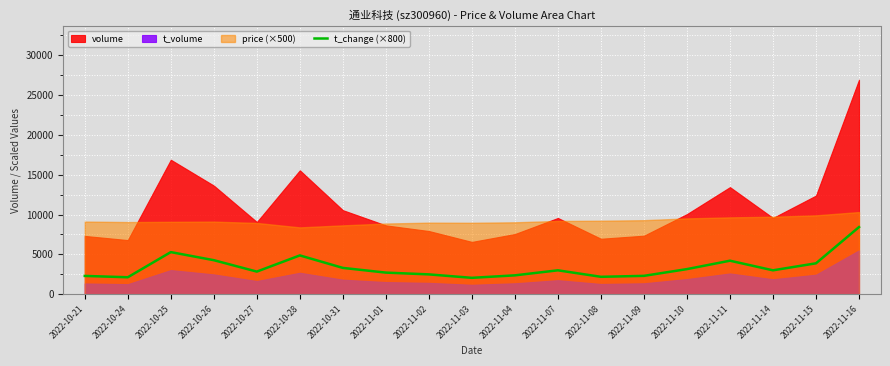

What is the label of the 18th point from the right?

2022-10-24